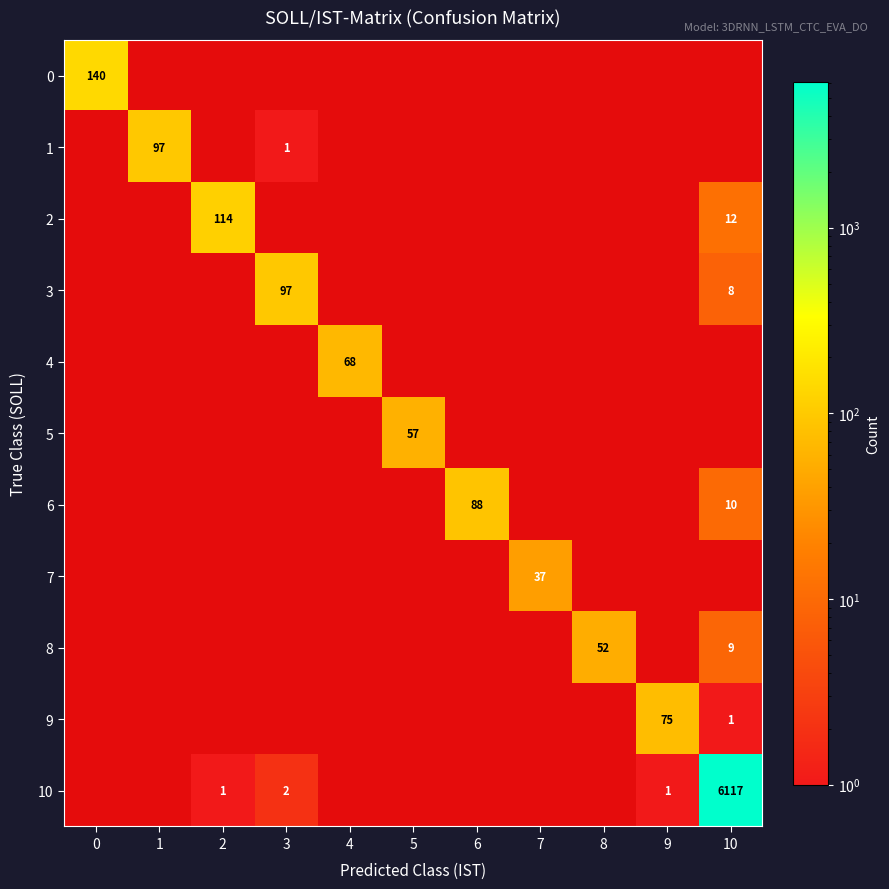

The value of 10 at 6 is 0. True or false?

True